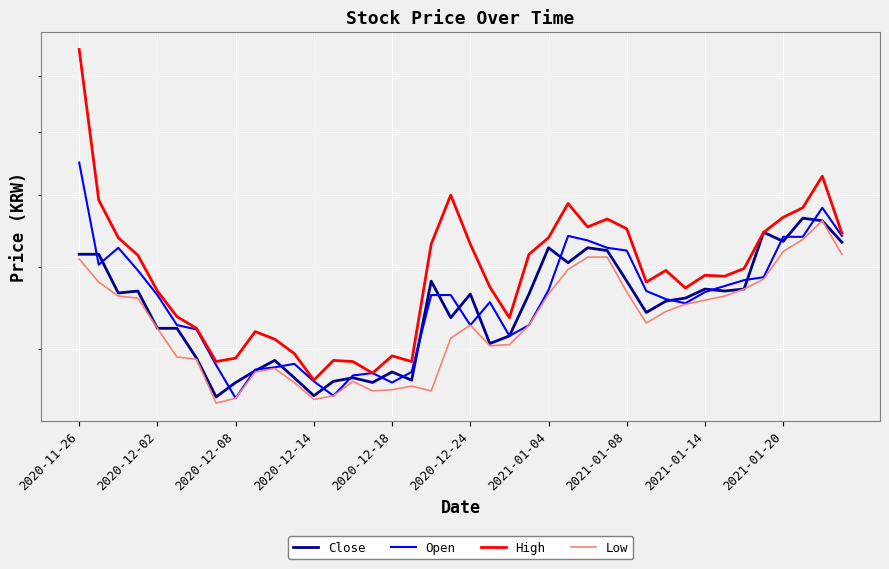

True or false: High and Low cross at least once.

False